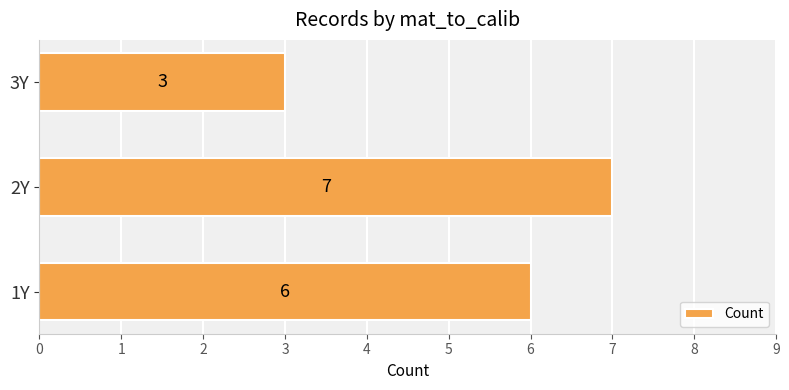

What is the ratio of the value at 2Y to the value at 1Y?

1.2